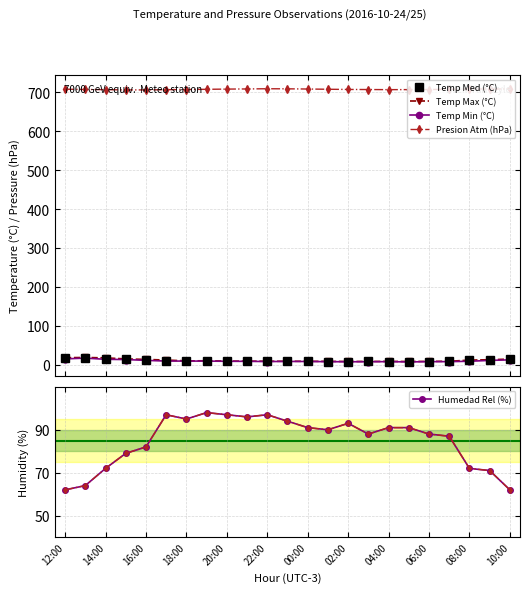

Rank the series by their maximum value, from lowest to highest.

Temp Min (°C), Temp Med (°C), Temp Max (°C), Humedad Rel (%), Presion Atm (hPa)